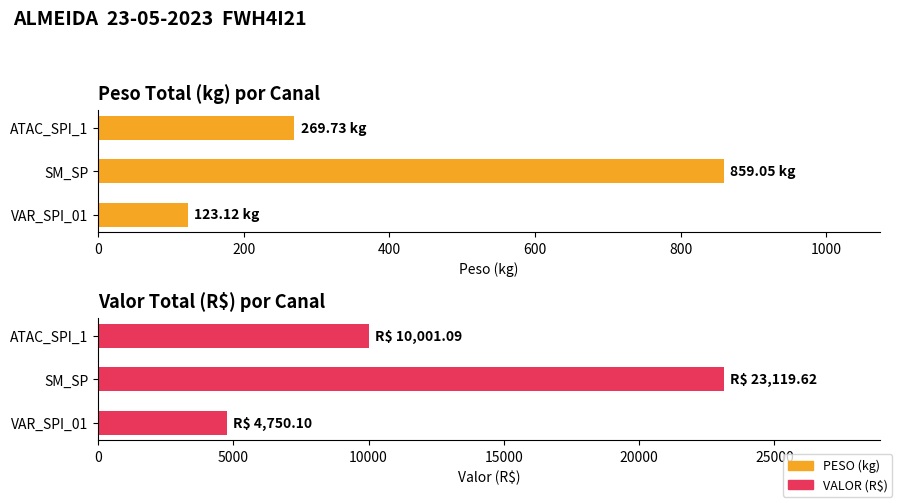

List the series in order of their overall mean, lowest first.

PESO (kg), VALOR (R$)